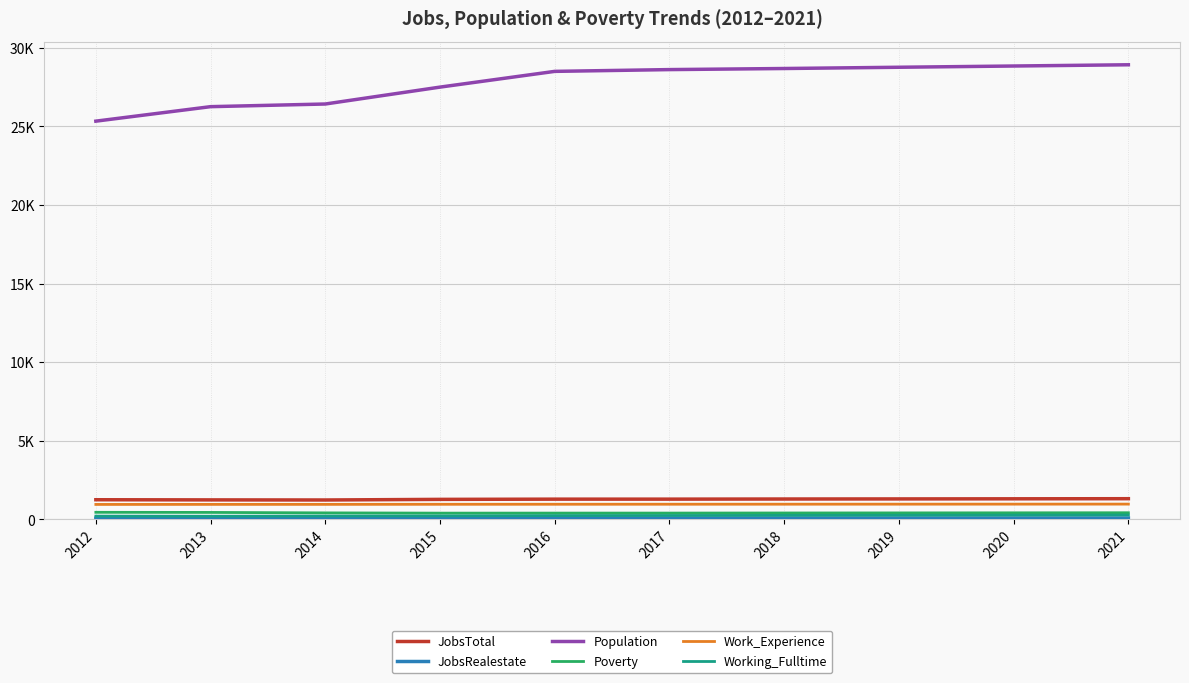

Is this an area chart (filled region under the line)?

No